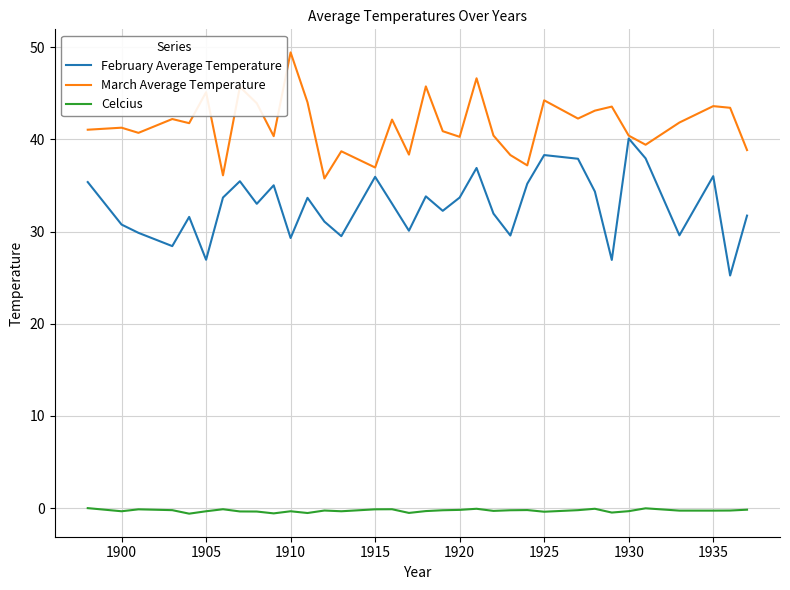

Which series has the largest total across all categories?

March Average Temperature